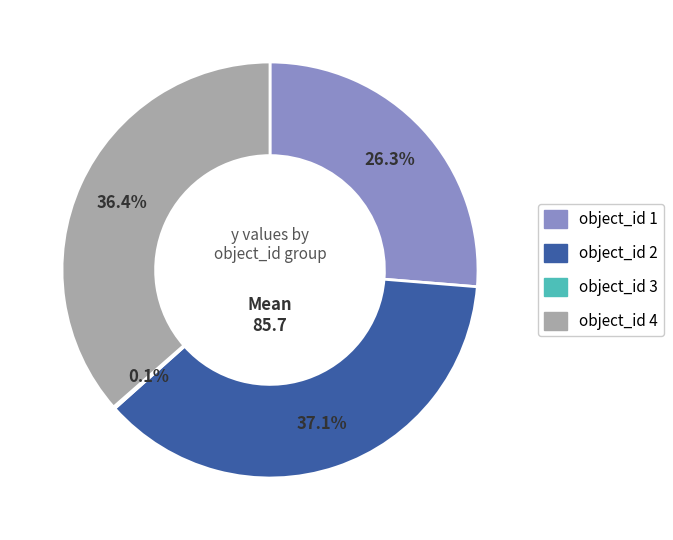

Which slice is the largest?

object_id 2